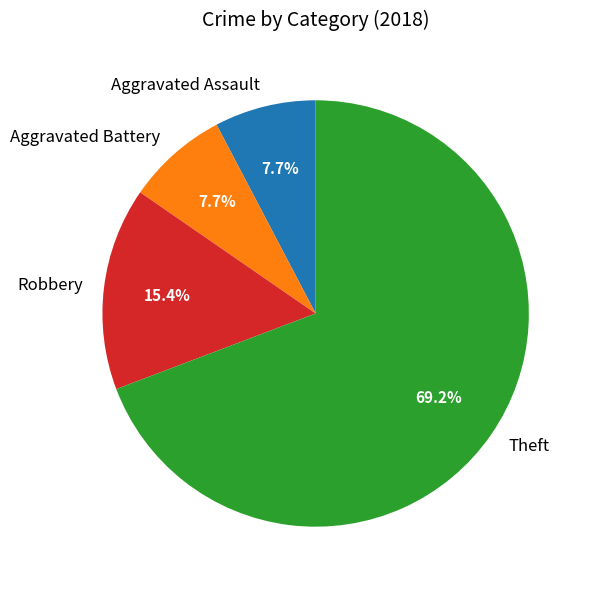

True or false: Robbery accounts for 7% of the total.

False